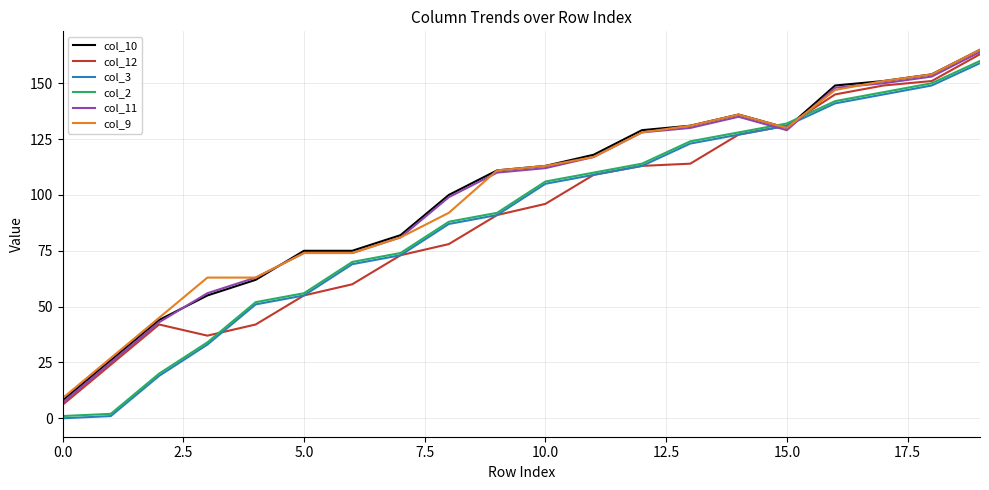

What is the maximum value for col_10?

165